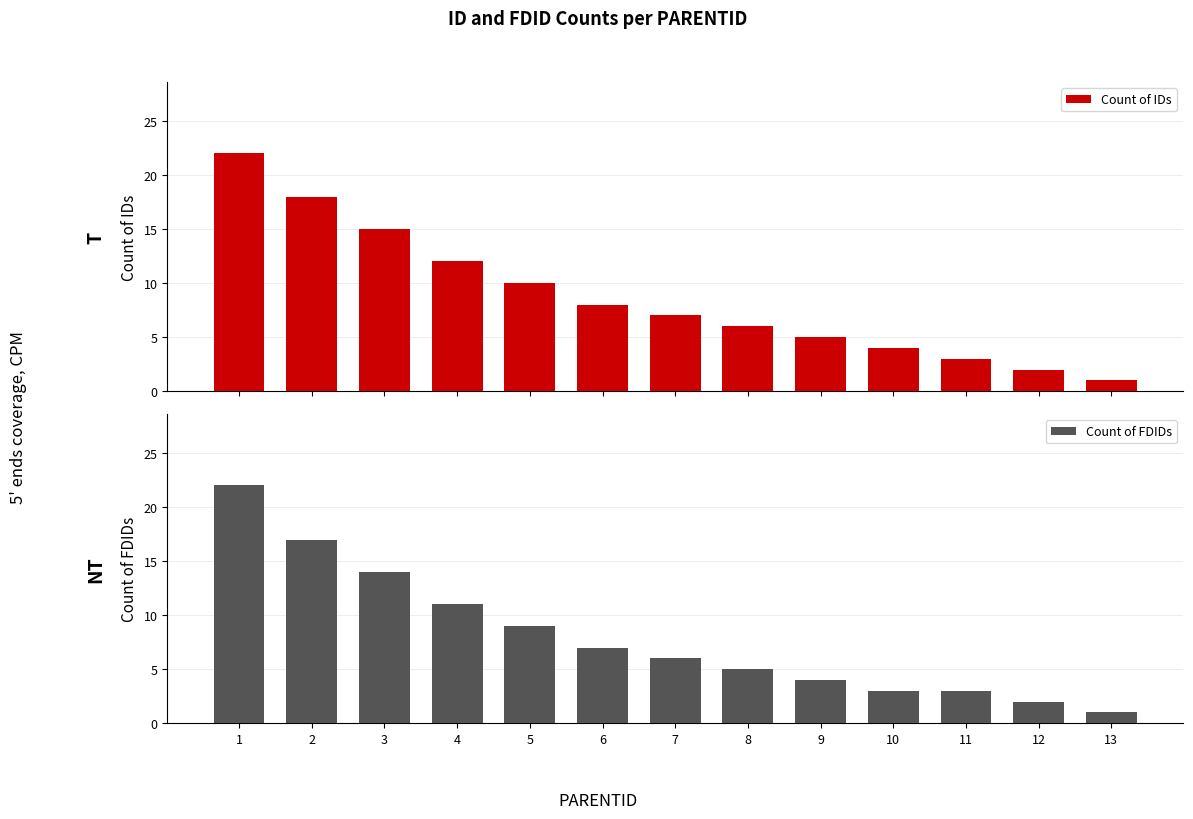

What is the value of the Count of FDIDs bar at the 10th from the left?

3